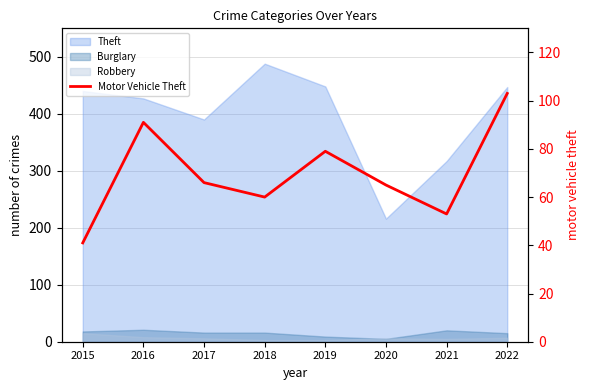

How many points are higher than both their immediate neighbors (excluding endpoints)?

2